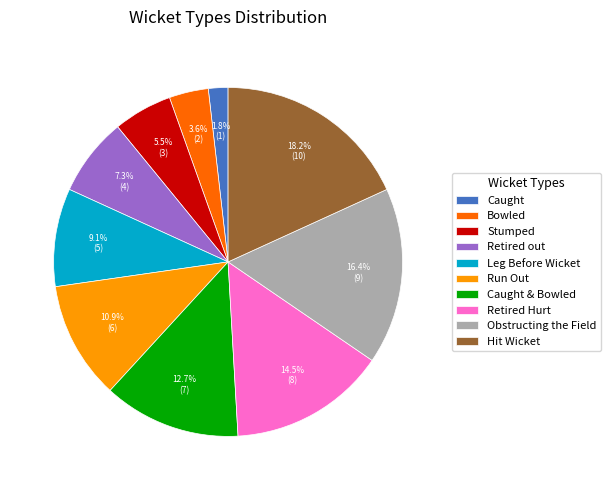

Count the number of slices in the pie.

10